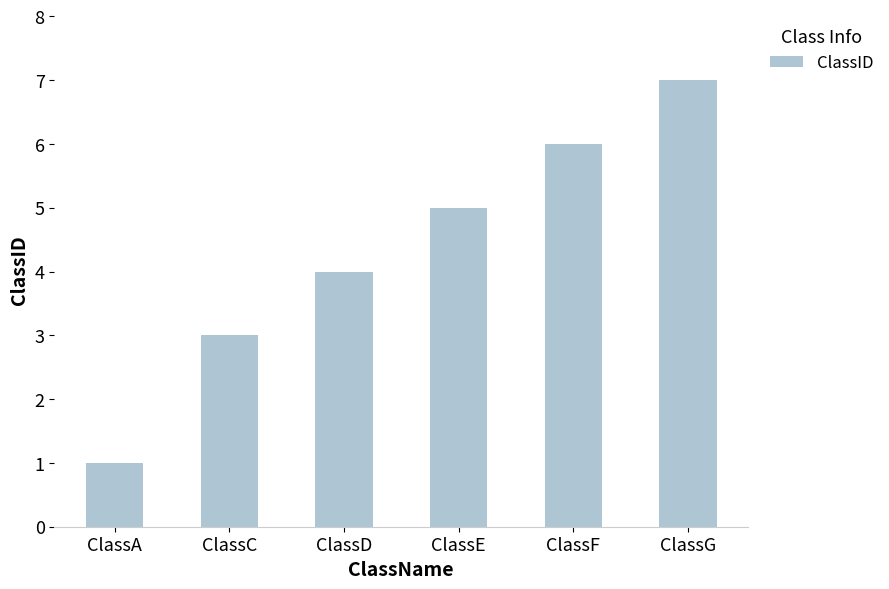

Rank the categories by value from lowest to highest.

ClassA, ClassC, ClassD, ClassE, ClassF, ClassG